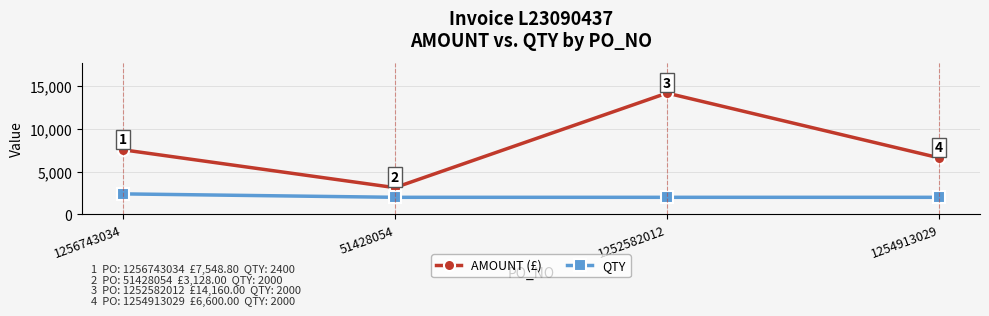

At which label does AMOUNT (£) reach its peak?

1252582012